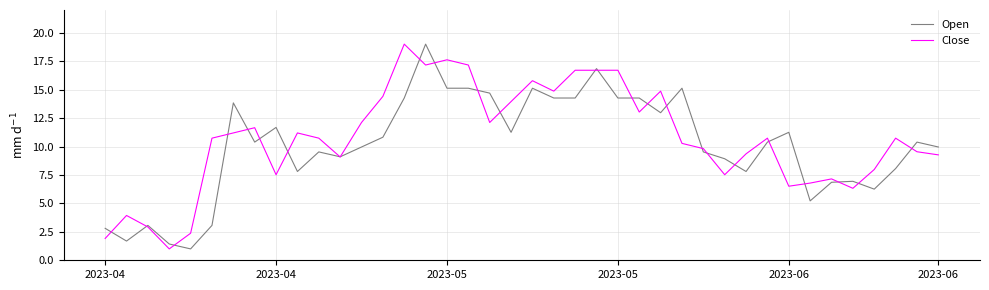

What is the highest value of the Close series?

19.0